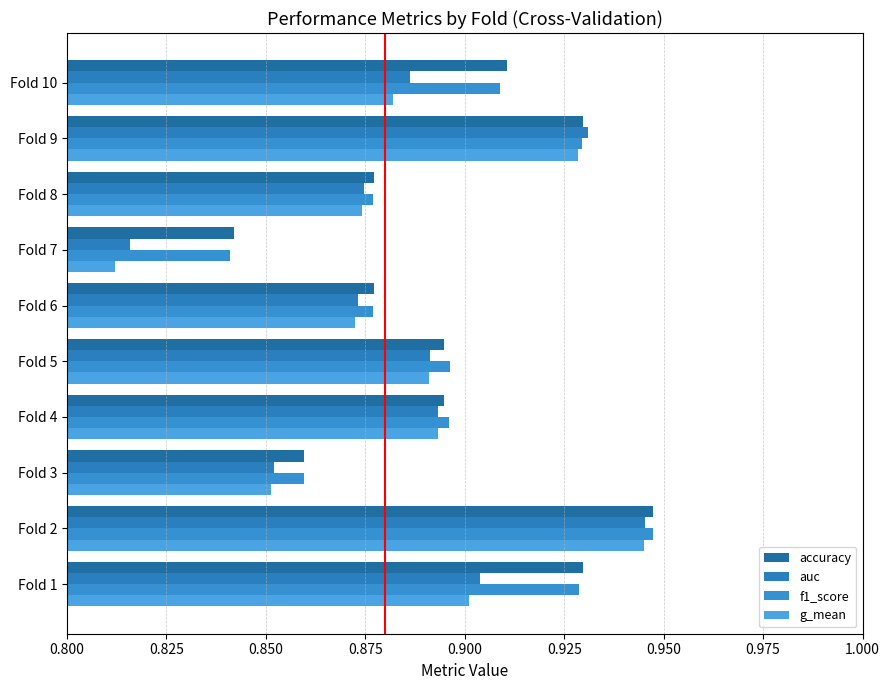

At which label is accuracy closest to 0?

Fold 7